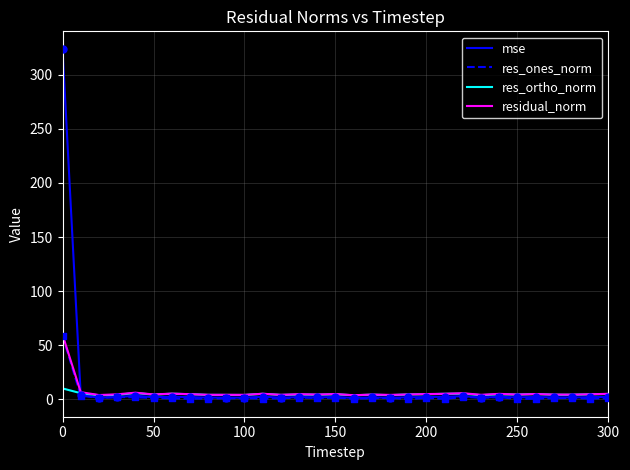

What are all the series names shown in the legend?

mse, res_ones_norm, res_ortho_norm, residual_norm